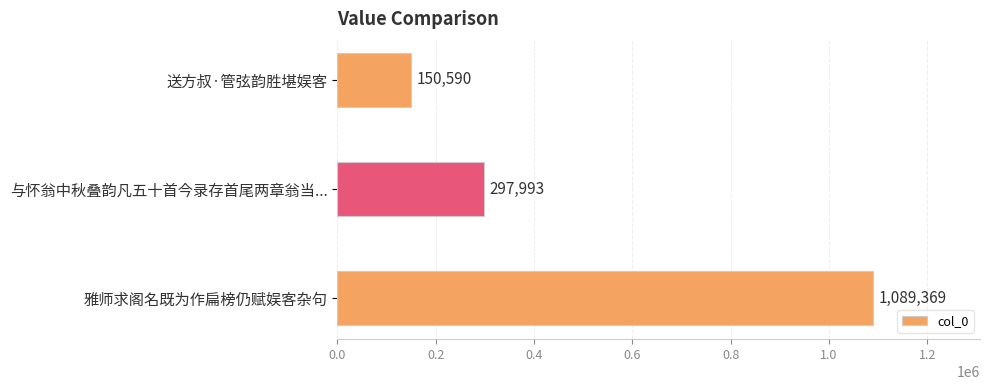

Where is the data nearest to the value 619979?

与怀翁中秋叠韵凡五十首今录存首尾两章翁当...